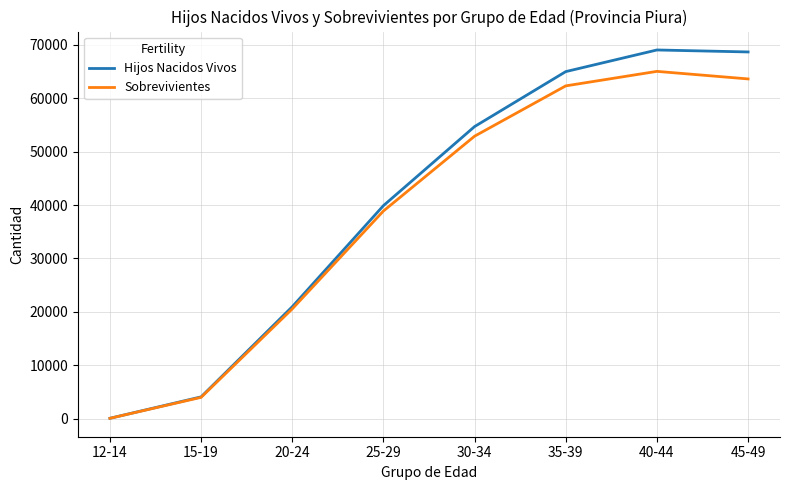

At which label is Sobrevivientes closest to 32555?

25-29